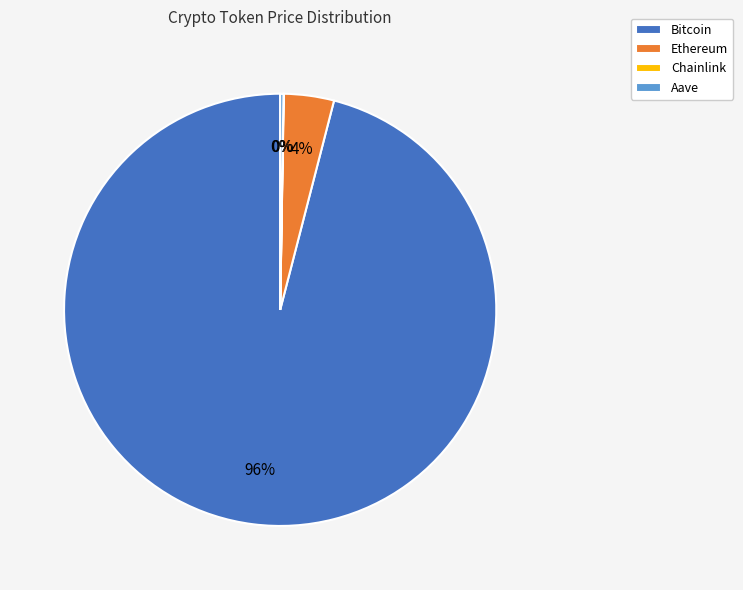

To the nearest percent, what is the difference between the largest and smallest slice percentages?

96%